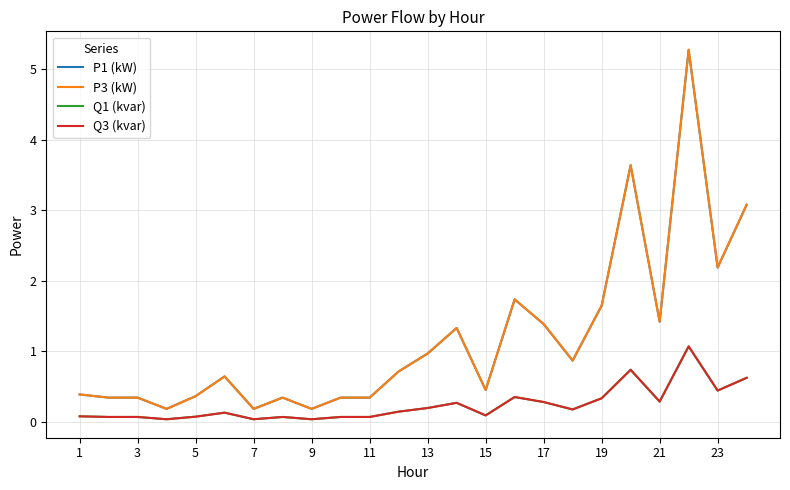

True or false: P3 (kW) and Q3 (kvar) intersect in this chart.

False